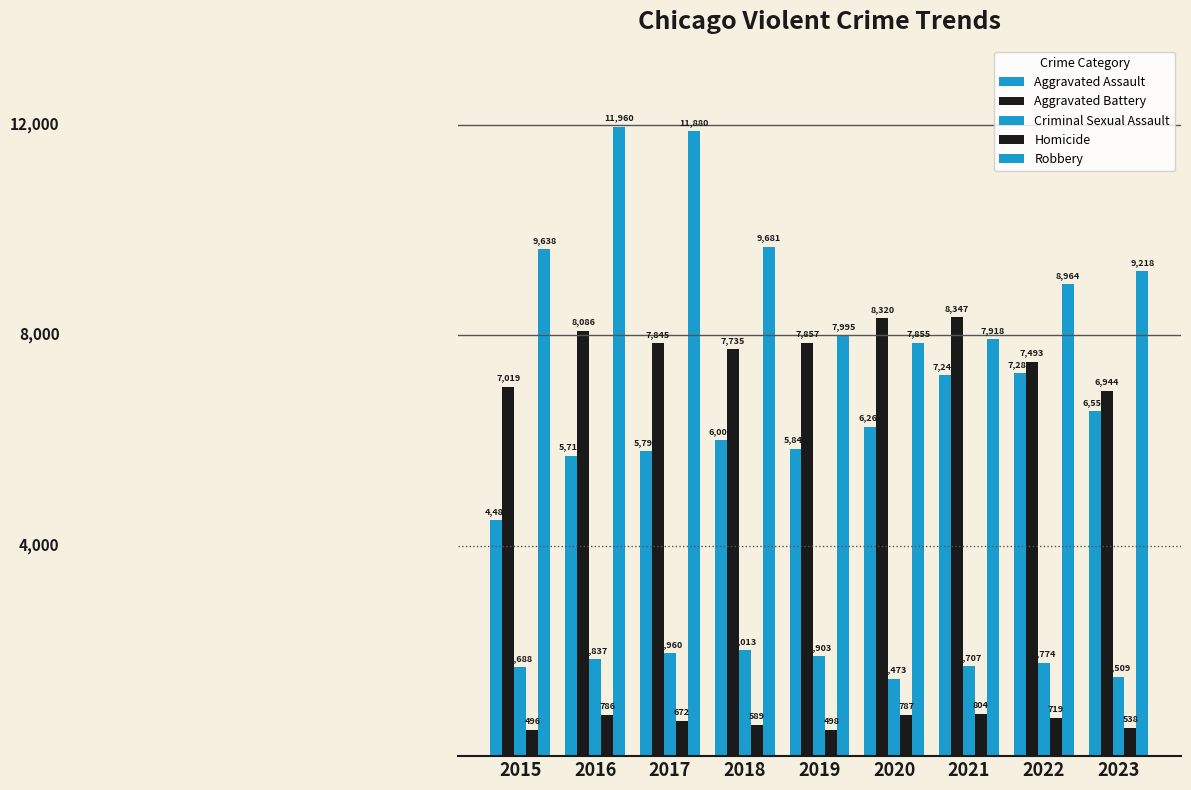

How many categories are shown in the chart?

9